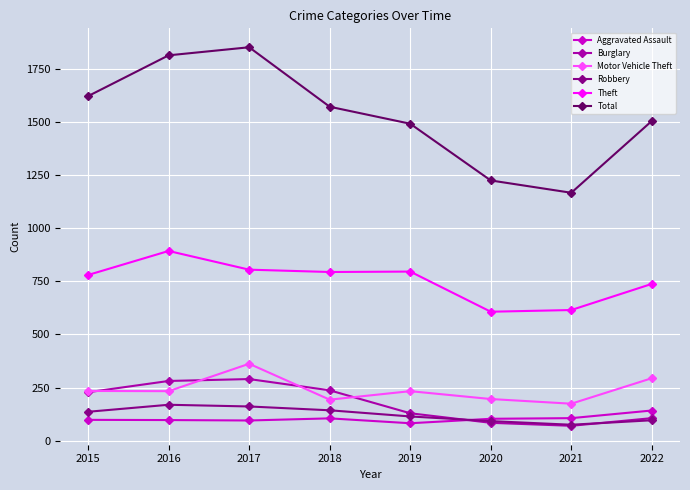

What value does the Total series have at 2018?

1572